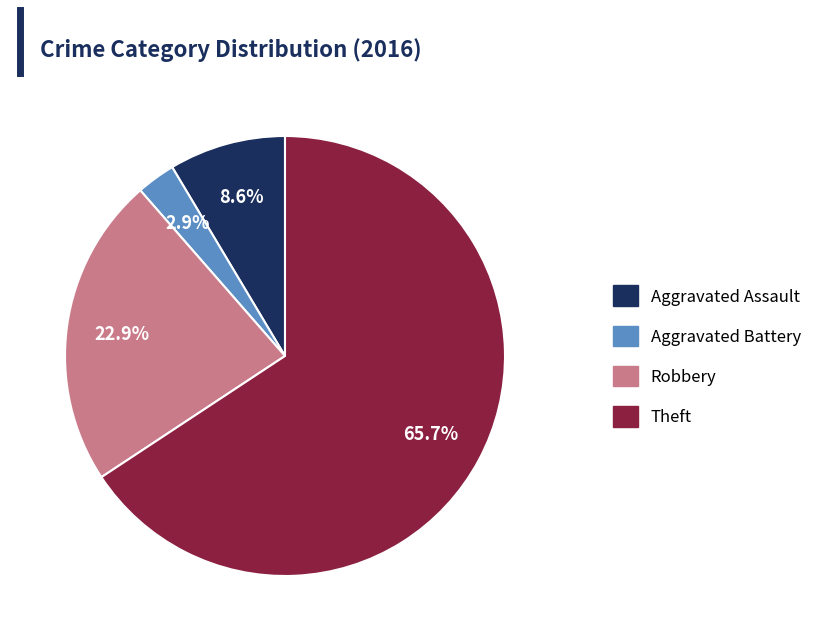

Is there a majority slice in this chart?

Yes